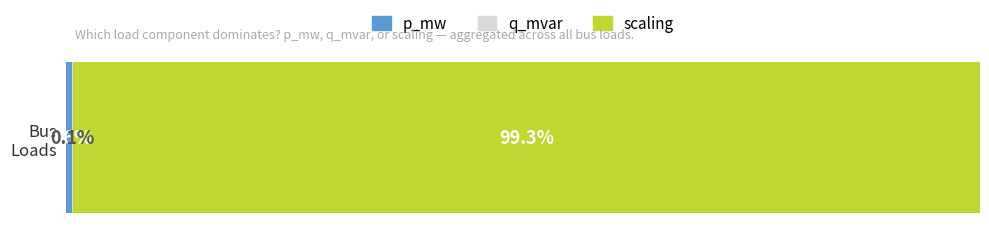

How many bars are there in each group?

3